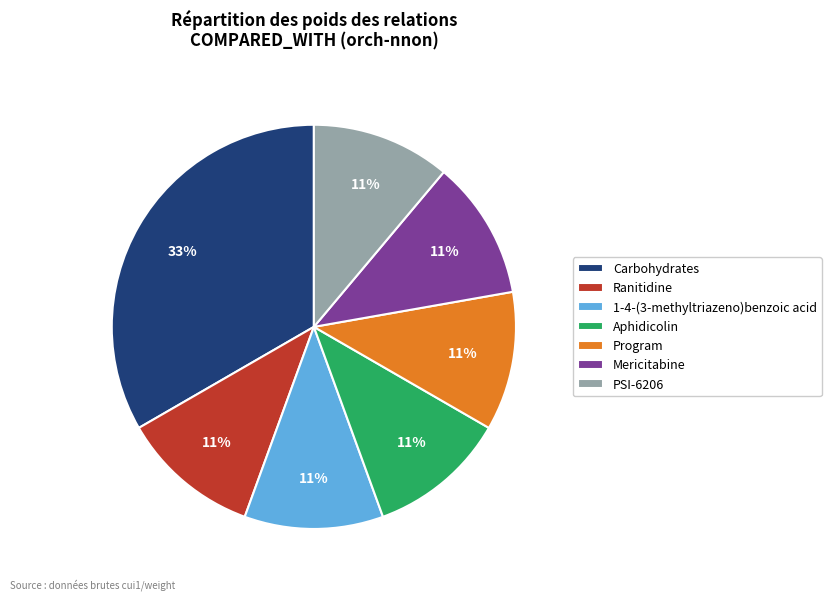

What percentage is the 1-4-(3-methyltriazeno)benzoic acid slice, to the nearest percent?

11%